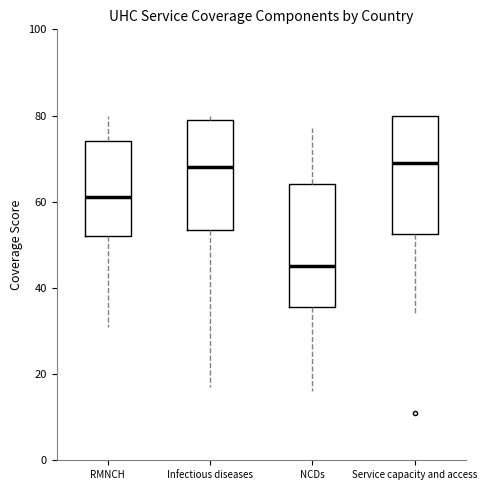

Where is the lower edge of the box for Service capacity and access on the y-axis? The values are not printed on the chart, so give them approximately, as read against the axis.

52